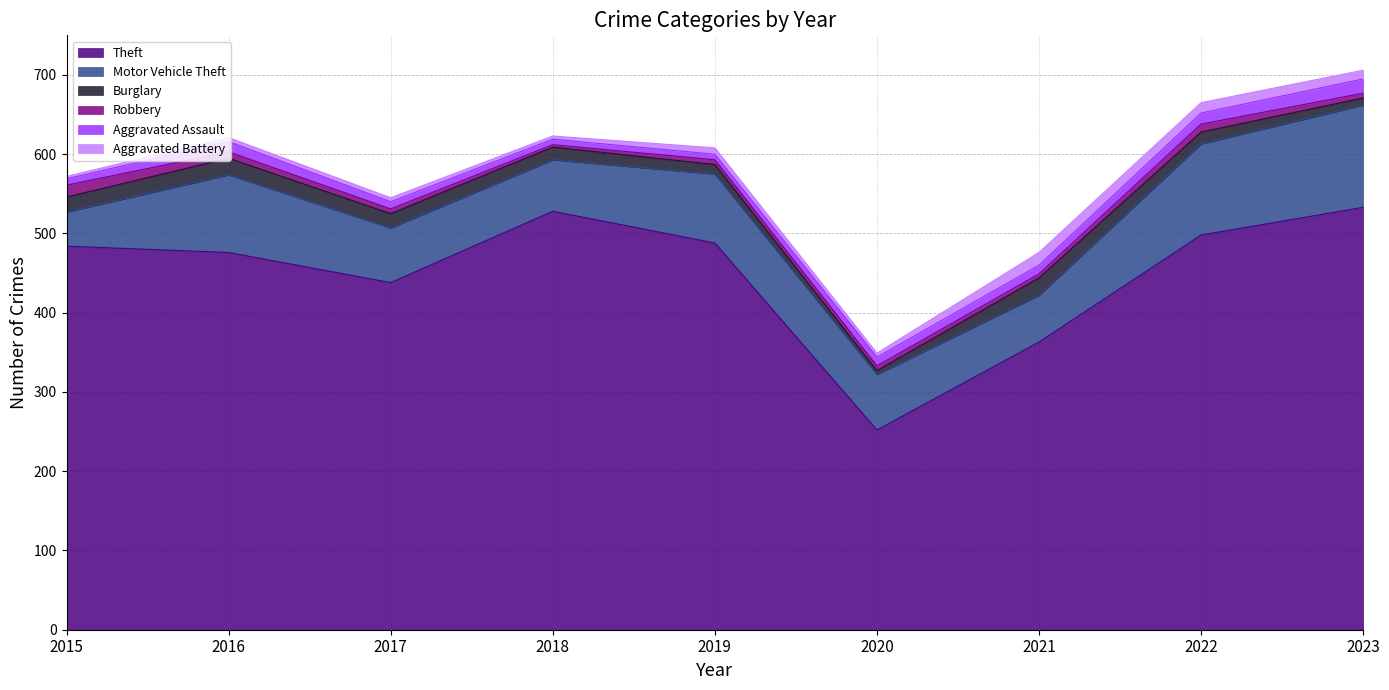

Reading right to left, transcribe all the data shown in this chart.

Theft: 2023=533	2022=498	2021=363	2020=252	2019=488	2018=528	2017=438	2016=476	2015=484
Motor Vehicle Theft: 2023=129	2022=115	2021=59	2020=70	2019=87	2018=65	2017=69	2016=98	2015=43
Burglary: 2023=9	2022=15	2021=22	2020=5	2019=12	2018=16	2017=18	2016=21	2015=19
Robbery: 2023=6	2022=10	2021=5	2020=6	2019=6	2018=3	2017=6	2016=8	2015=15
Aggravated Assault: 2023=18	2022=14	2021=11	2020=11	2019=7	2018=7	2017=9	2016=13	2015=8
Aggravated Battery: 2023=11	2022=13	2021=16	2020=5	2019=8	2018=4	2017=5	2016=5	2015=3